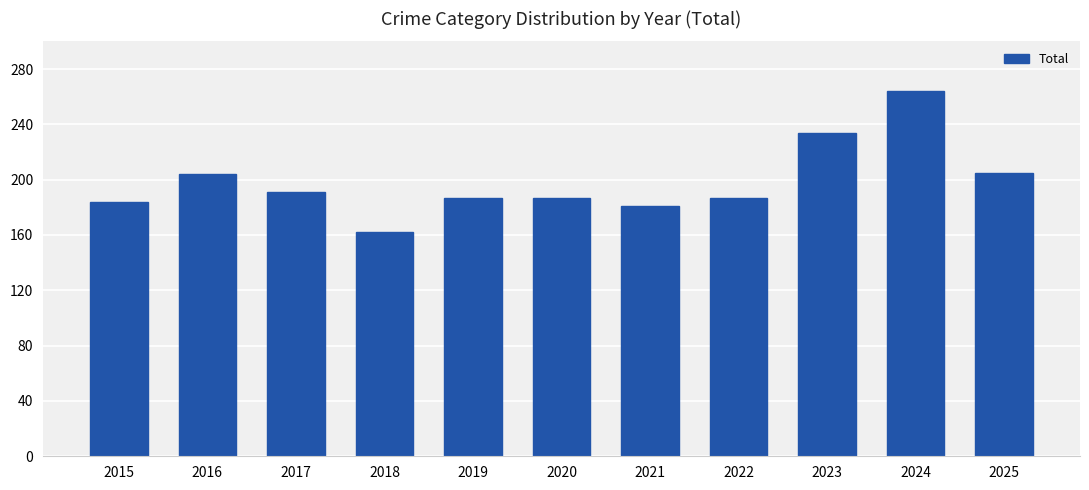

How many values are below 187?

3